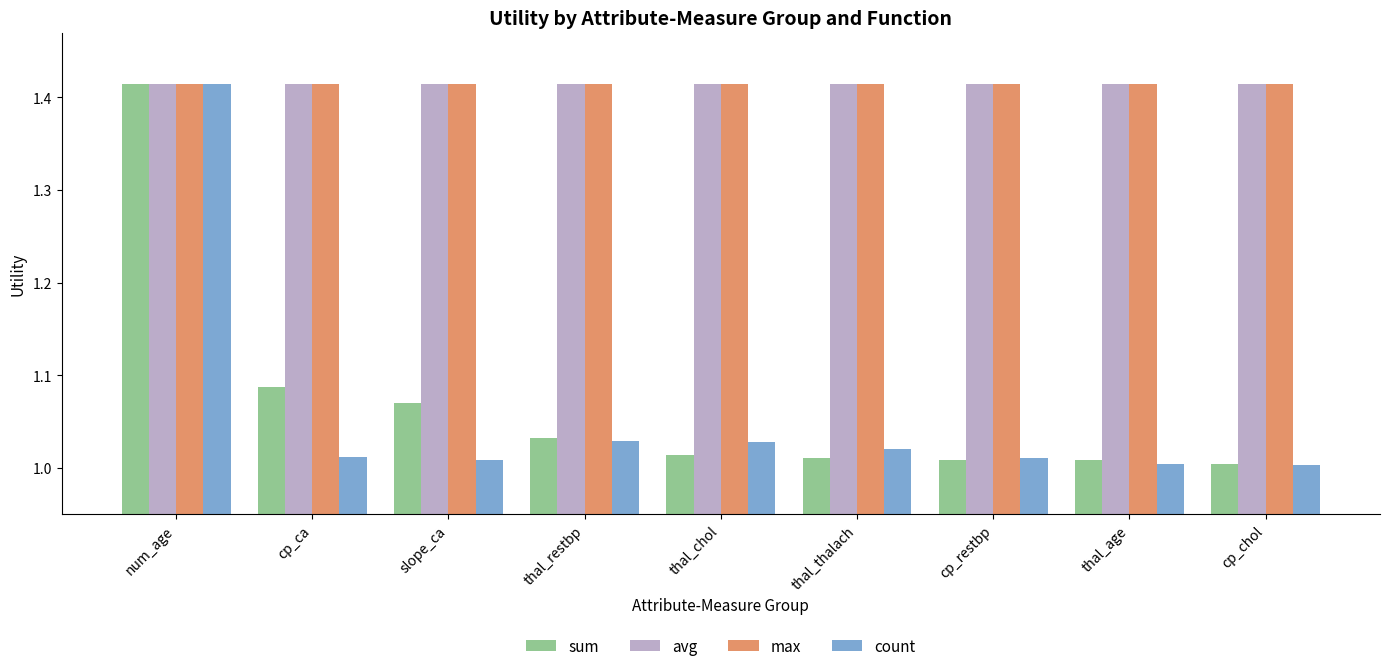

Which series has the largest range (max minus min)?

count